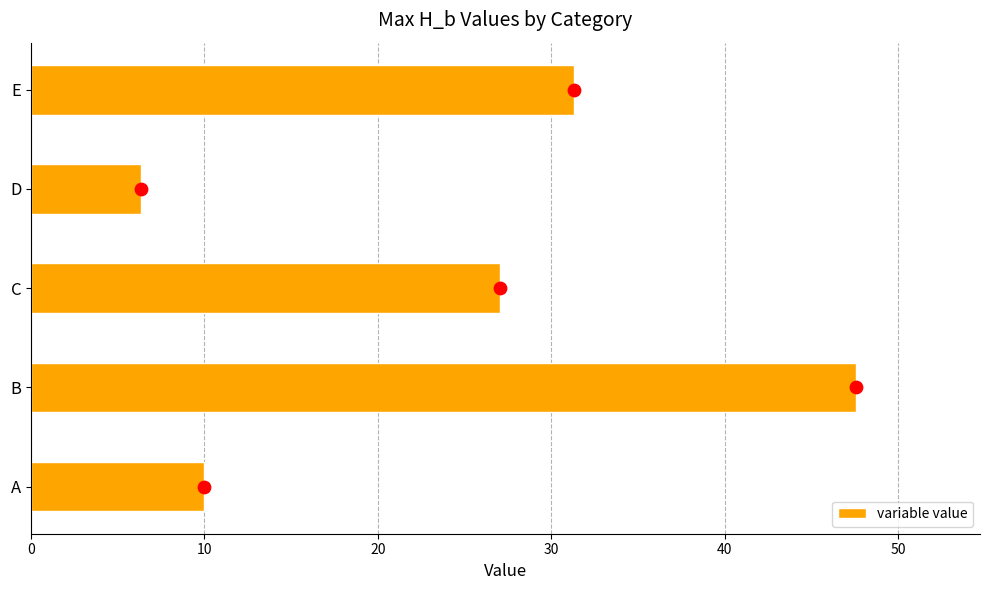

What is the sum of the variable value values at E and C?

58.4